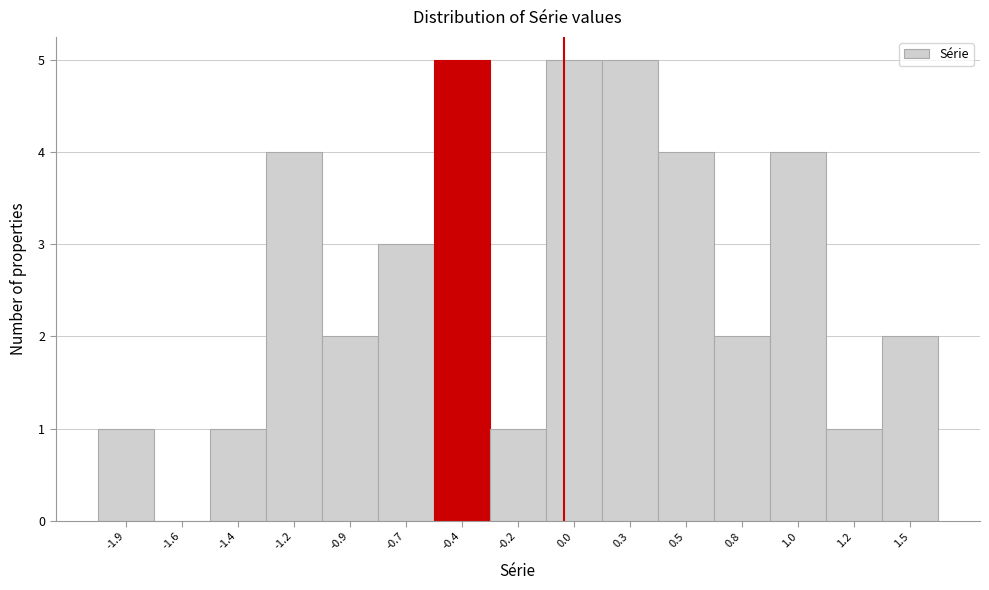

Reading left to right, extract all data points from this chart.

-1.9=1	-1.6=0	-1.4=1	-1.2=4	-0.9=2	-0.7=3	-0.4=5	-0.2=1	0.0=5	0.3=5	0.5=4	0.8=2	1.0=4	1.2=1	1.5=2